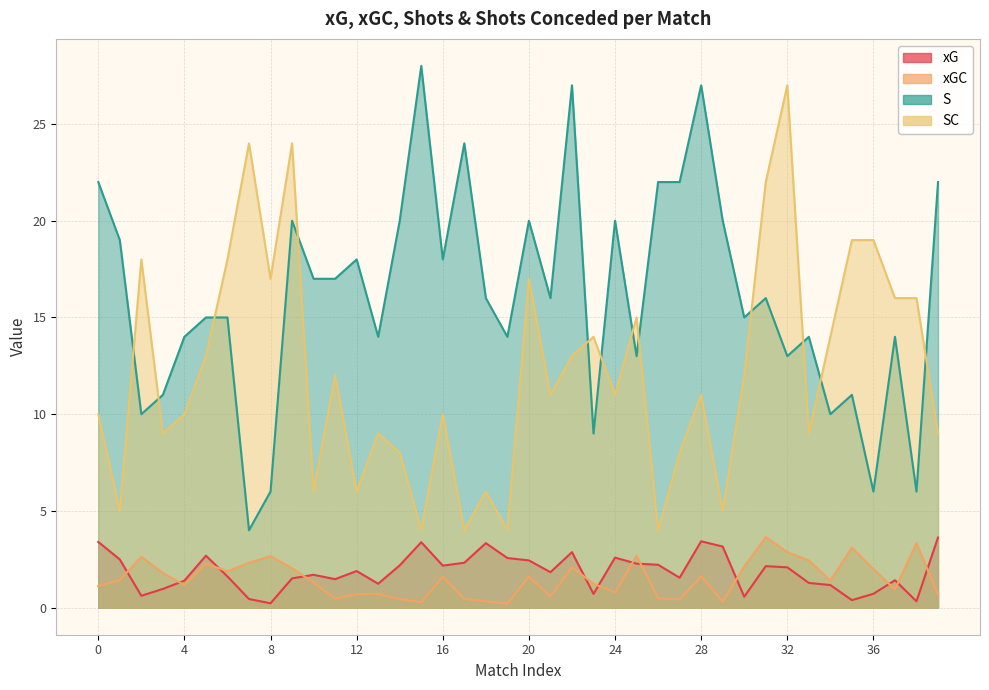

Reading left to right, extract all data points from this chart.

xG: 3.4	2.5	0.6	1.0	1.4	2.7	1.6	0.4	0.2	1.5	1.7	1.5	1.9	1.2	2.2	3.4	2.2	2.3	3.3	2.6	2.4	1.8	2.9	0.7	2.6	2.3	2.2	1.5	3.4	3.2	0.6	2.1	2.1	1.3	1.2	0.4	0.7	1.4	0.3	3.6
xGC: 1.1	1.4	2.6	1.8	1.2	2.3	1.9	2.3	2.7	2.0	1.3	0.5	0.7	0.7	0.4	0.3	1.6	0.4	0.3	0.2	1.6	0.6	2.1	1.2	0.8	2.7	0.5	0.4	1.6	0.3	2.1	3.6	2.9	2.4	1.4	3.1	2.0	0.9	3.3	0.7
S: 22.0	19.0	10.0	11.0	14.0	15.0	15.0	4.0	6.0	20.0	17.0	17.0	18.0	14.0	20.0	28.0	18.0	24.0	16.0	14.0	20.0	16.0	27.0	9.0	20.0	13.0	22.0	22.0	27.0	20.0	15.0	16.0	13.0	14.0	10.0	11.0	6.0	14.0	6.0	22.0
SC: 10.0	5.0	18.0	9.0	10.0	13.0	18.0	24.0	17.0	24.0	6.0	12.0	6.0	9.0	8.0	4.0	10.0	4.0	6.0	4.0	17.0	11.0	13.0	14.0	11.0	15.0	4.0	8.0	11.0	5.0	12.0	22.0	27.0	9.0	14.0	19.0	19.0	16.0	16.0	9.0